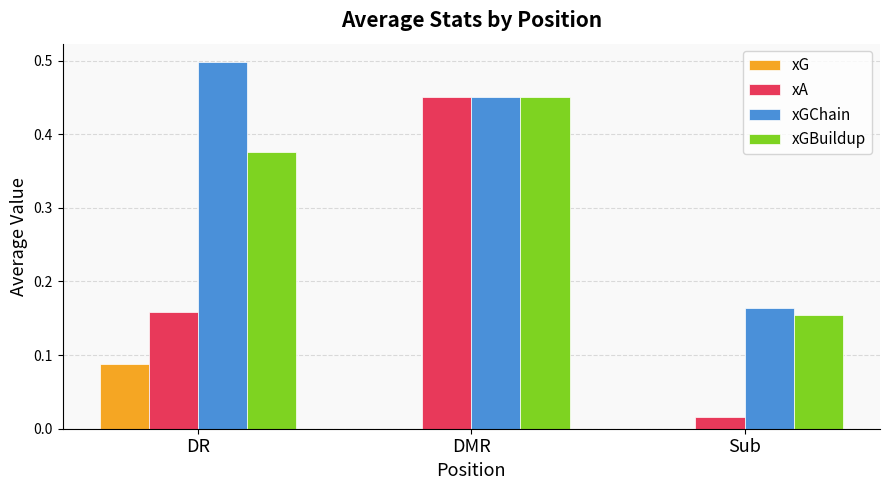

True or false: xGBuildup has a value of 0.1 at DMR.

False